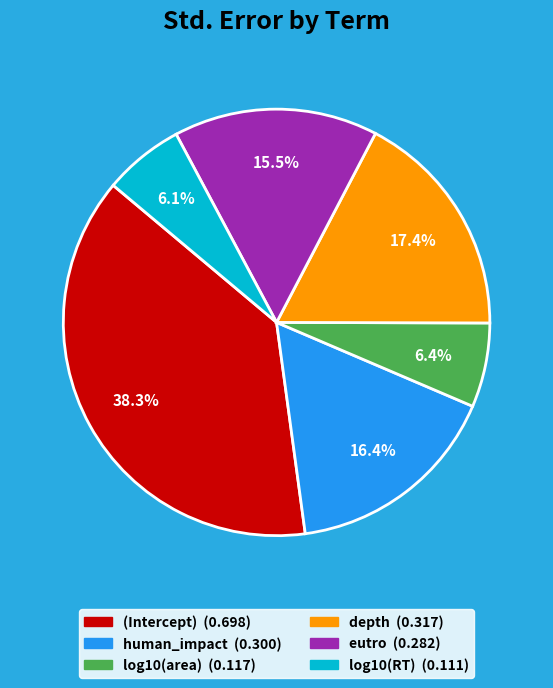

How many slices are in this pie chart?

6